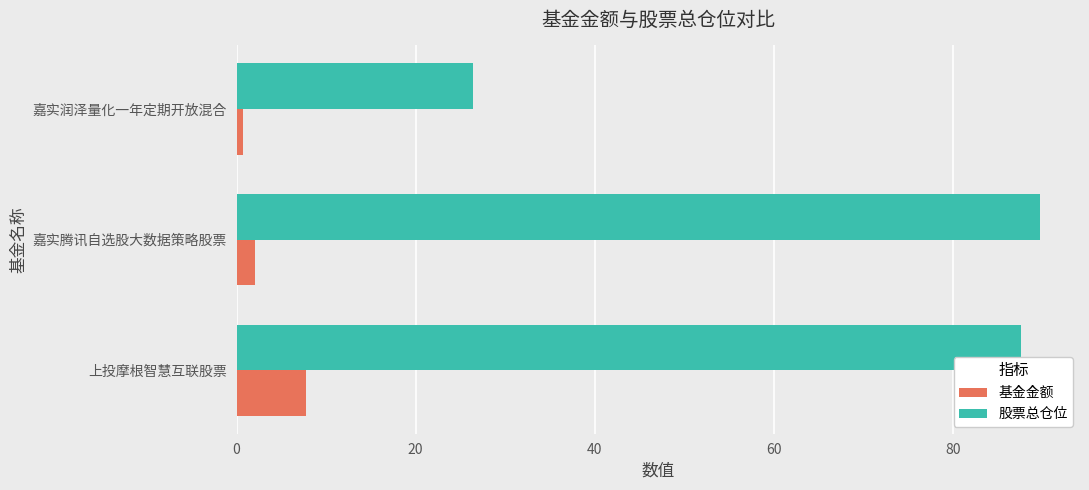

True or false: 基金金额 has a value of 2.0 at 嘉实腾讯自选股大数据策略股票.

True